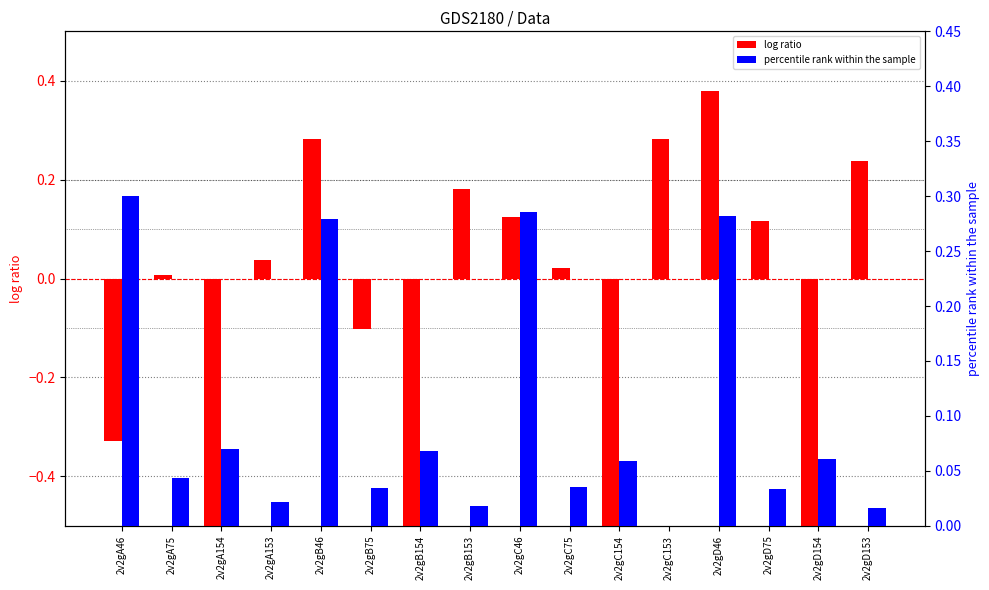

Reading left to right, what are all the values shown in this chart?

log ratio: -0.3	0.0	-0.8	0.0	0.3	-0.1	-0.8	0.2	0.1	0.0	-0.9	0.3	0.4	0.1	-0.7	0.2
percentile rank within the sample: 0.3	0.0	0.1	0.0	0.3	0.0	0.1	0.0	0.3	0.0	0.1	0.0	0.3	0.0	0.1	0.0